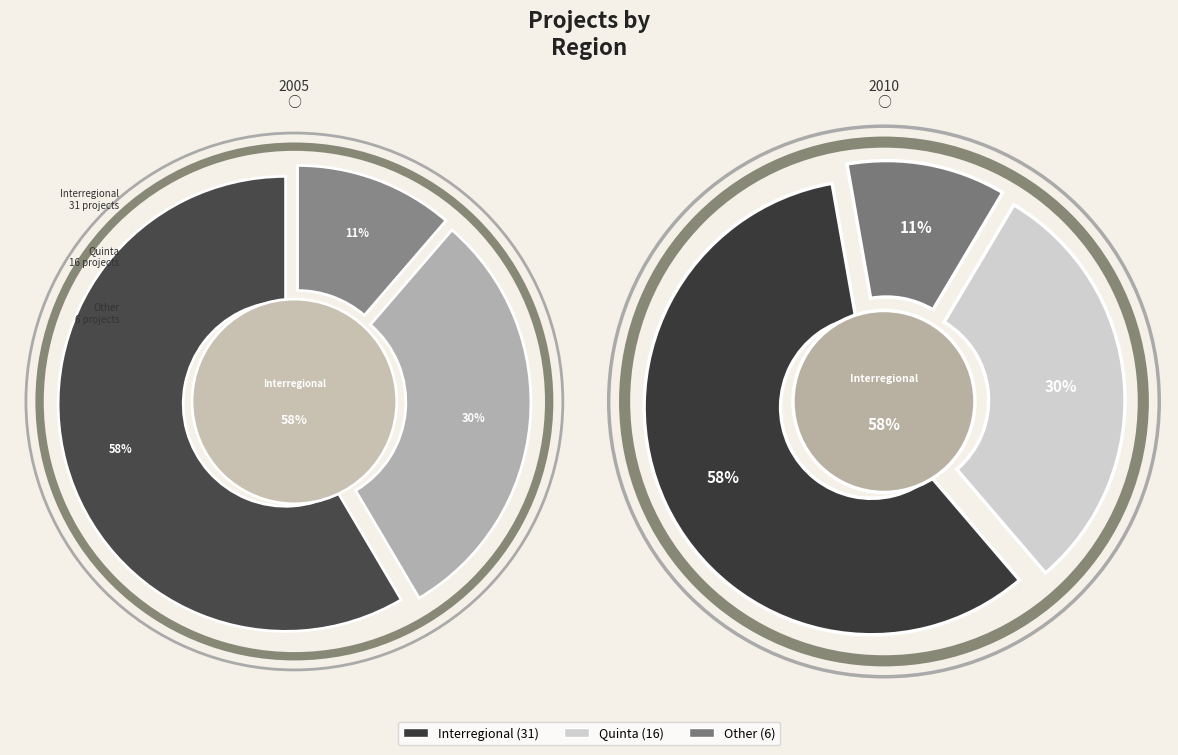

To the nearest percent, what is the difference between the Other and Quinta slice percentages?

19%